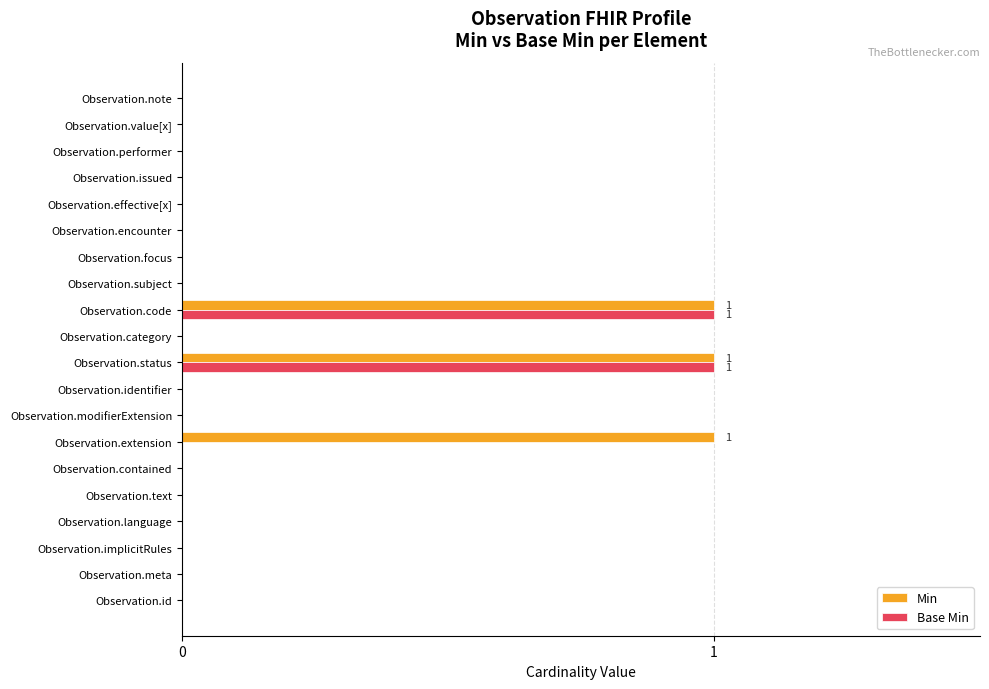

The Min series shows 1 at Observation.code. True or false?

True